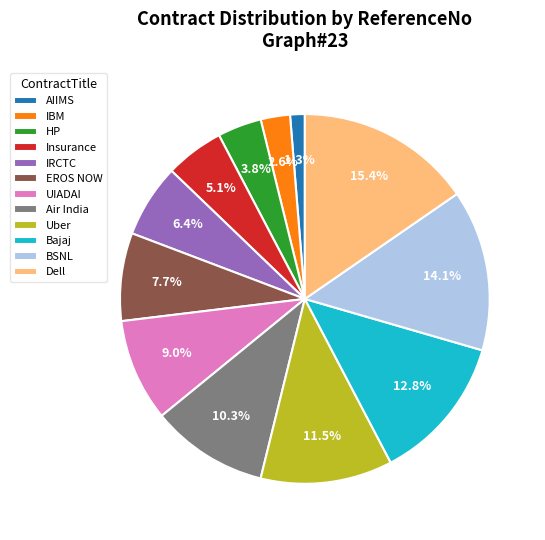

Does UIADAI represent more than half of the total?

No